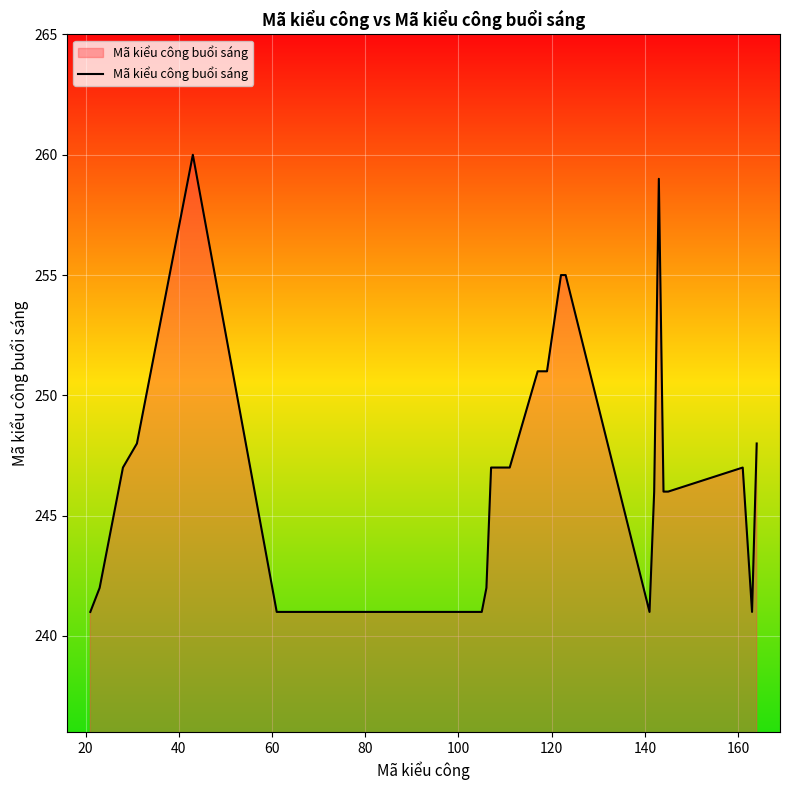

What is the maximum value shown in the chart?

260